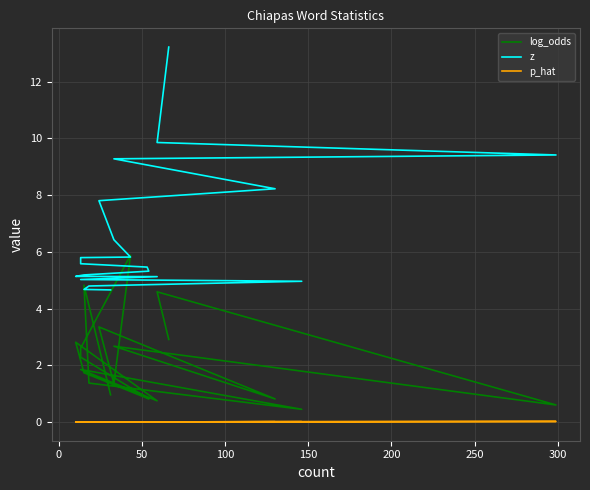

True or false: p_hat and log_odds cross at least once.

False